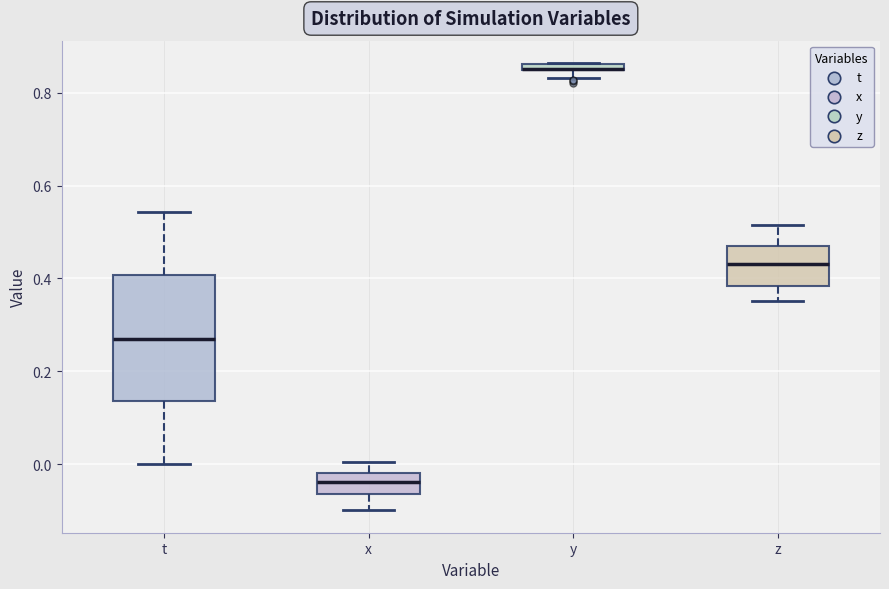

Comparing the boxes themselves (not the whiskers), which one is the tallest?

t